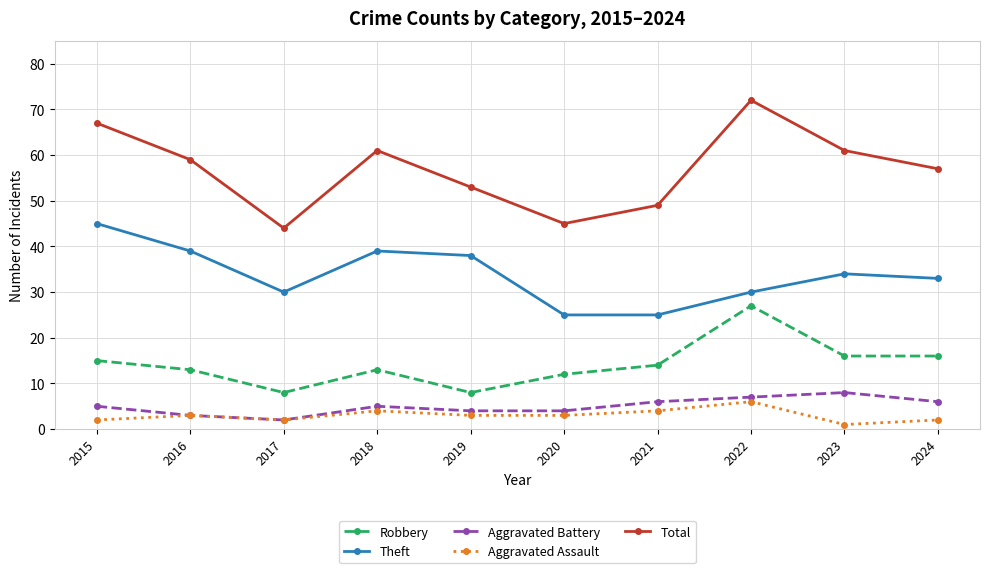

True or false: Theft has a value of 39 at 2018.

True